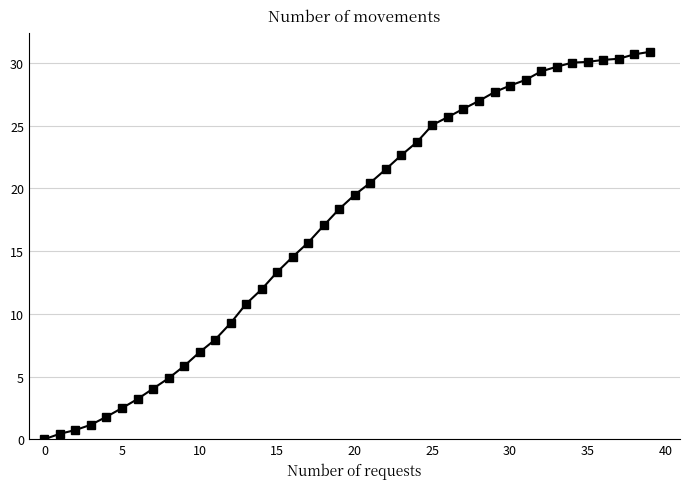

What is the difference between the maximum and minimum values?

30.9